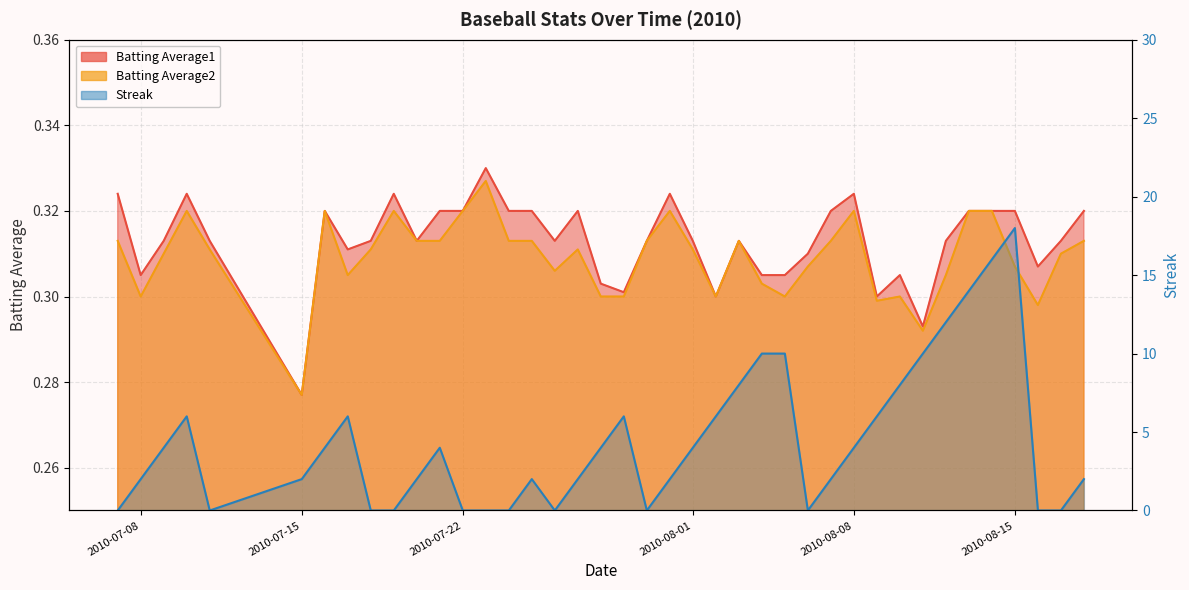

Reading left to right, transcribe all the data shown in this chart.

Batting Average1: 0.3	0.3	0.3	0.3	0.3	0.3	0.3	0.3	0.3	0.3	0.3	0.3	0.3	0.3	0.3	0.3	0.3	0.3	0.3	0.3	0.3	0.3	0.3	0.3	0.3	0.3	0.3	0.3	0.3	0.3	0.3	0.3	0.3	0.3	0.3	0.3	0.3	0.3	0.3	0.3
Batting Average2: 0.3	0.3	0.3	0.3	0.3	0.3	0.3	0.3	0.3	0.3	0.3	0.3	0.3	0.3	0.3	0.3	0.3	0.3	0.3	0.3	0.3	0.3	0.3	0.3	0.3	0.3	0.3	0.3	0.3	0.3	0.3	0.3	0.3	0.3	0.3	0.3	0.3	0.3	0.3	0.3
Streak: 0.0	2.0	4.0	6.0	0.0	2.0	4.0	6.0	0.0	0.0	2.0	4.0	0.0	0.0	0.0	2.0	0.0	2.0	4.0	6.0	0.0	2.0	4.0	6.0	8.0	10.0	10.0	0.0	2.0	4.0	6.0	8.0	10.0	12.0	14.0	16.0	18.0	0.0	0.0	2.0